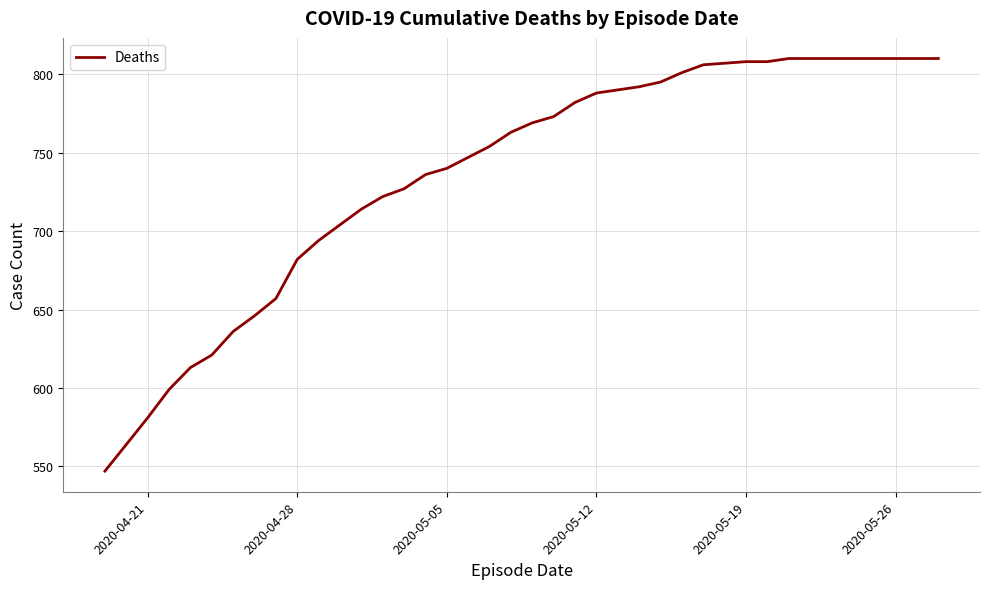

What is the difference between the second highest and second lowest values?

246